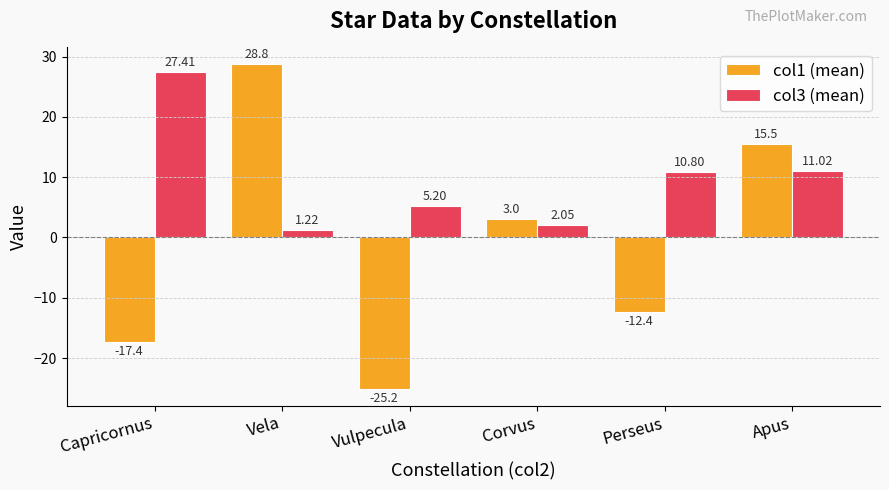

List the labels in order of col1 (mean) value, largest first.

Vela, Apus, Corvus, Perseus, Capricornus, Vulpecula